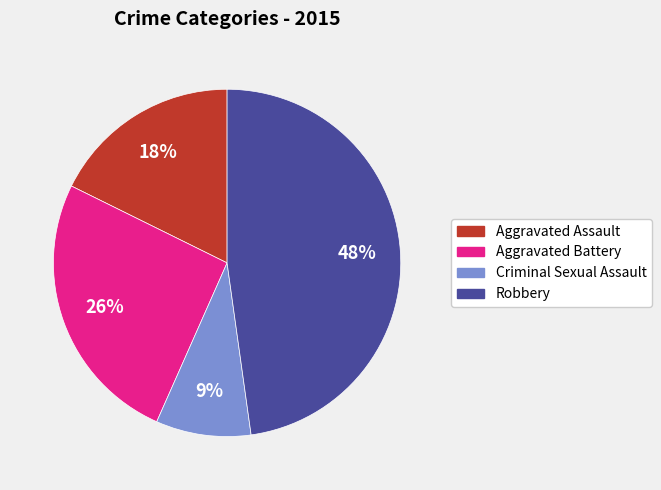

What is the largest slice in the pie chart?

Robbery